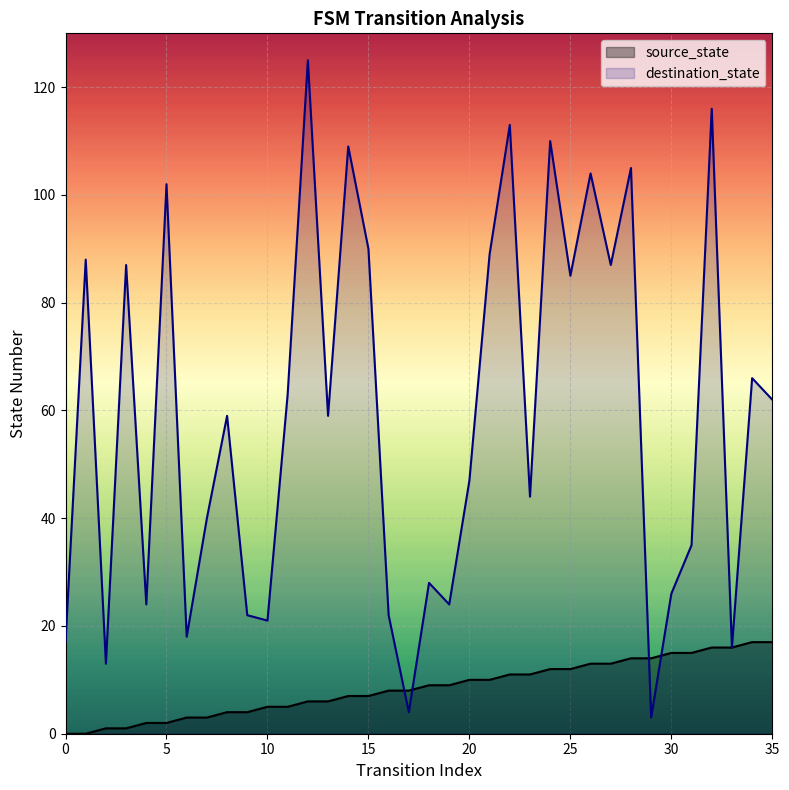

What is the spread (max minus min) of values at 5?

100